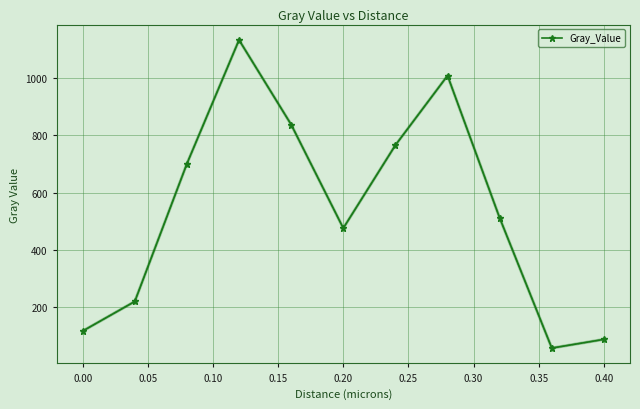

What is the value of the 9th point from the left?

511.1